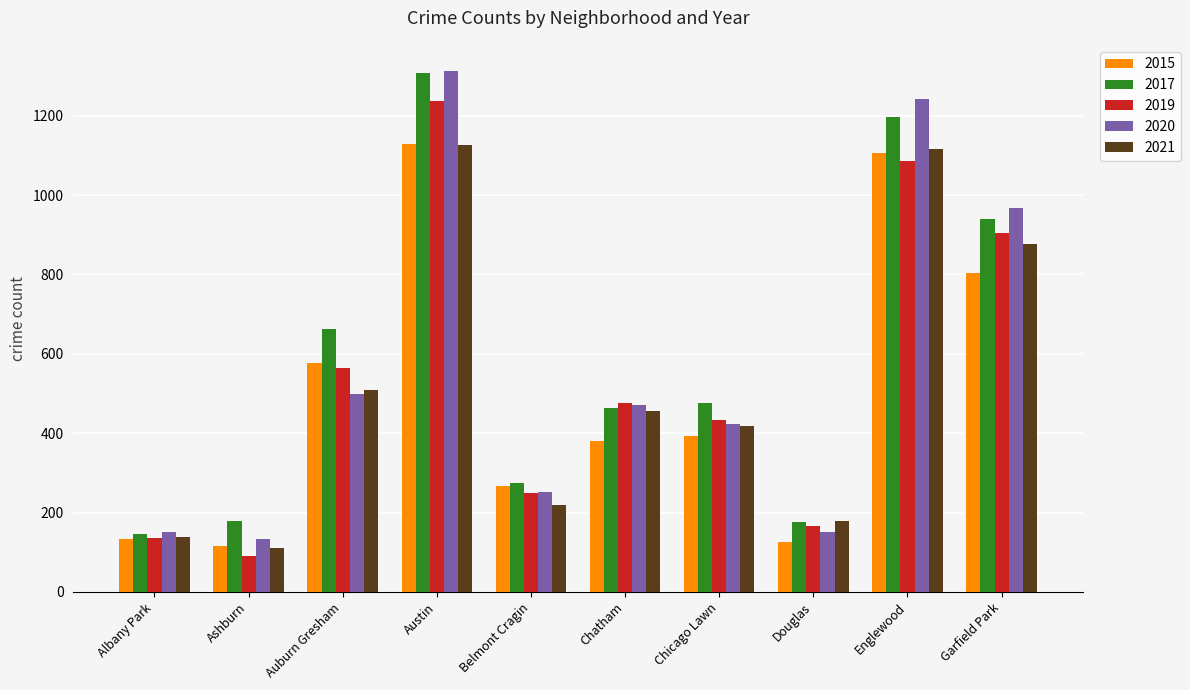

Does the chart contain stacked bars?

No